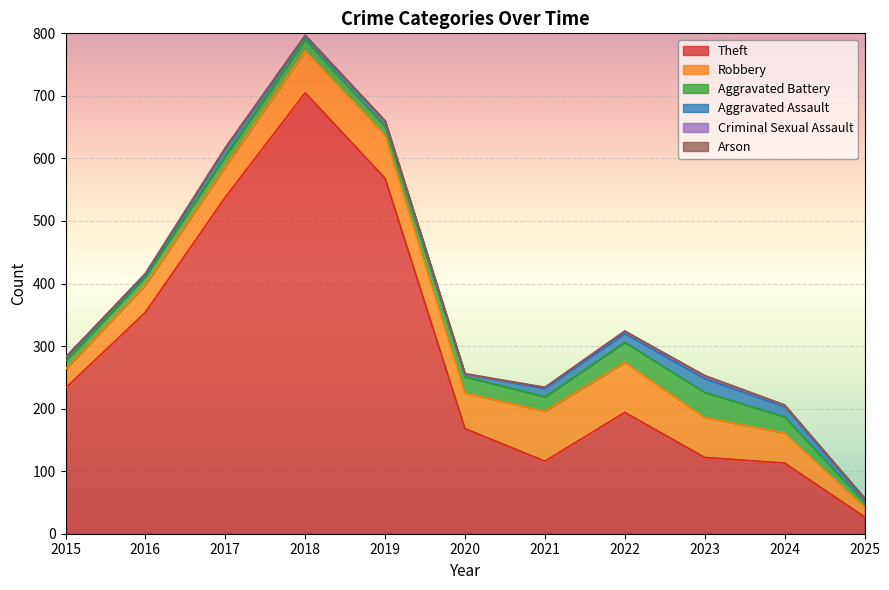

Where is Aggravated Battery nearest to the value 23?

2021